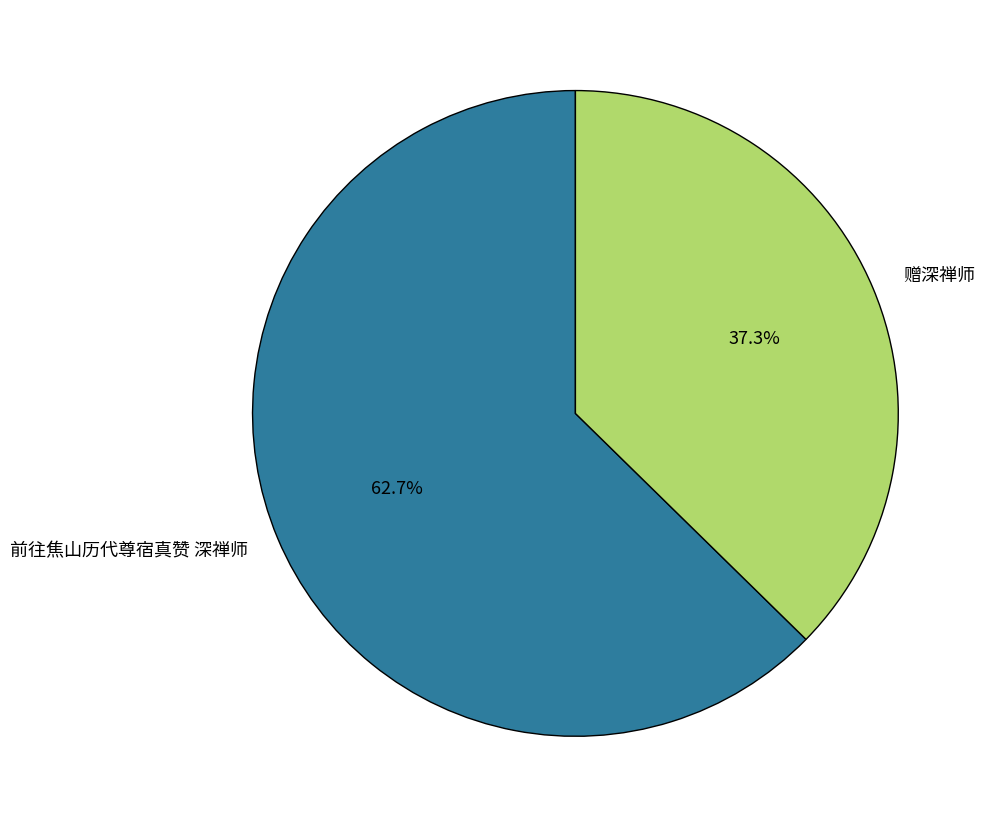

What is the total percentage of 赠深禅师 and 前往焦山历代尊宿真赞 深禅师?

100.0%